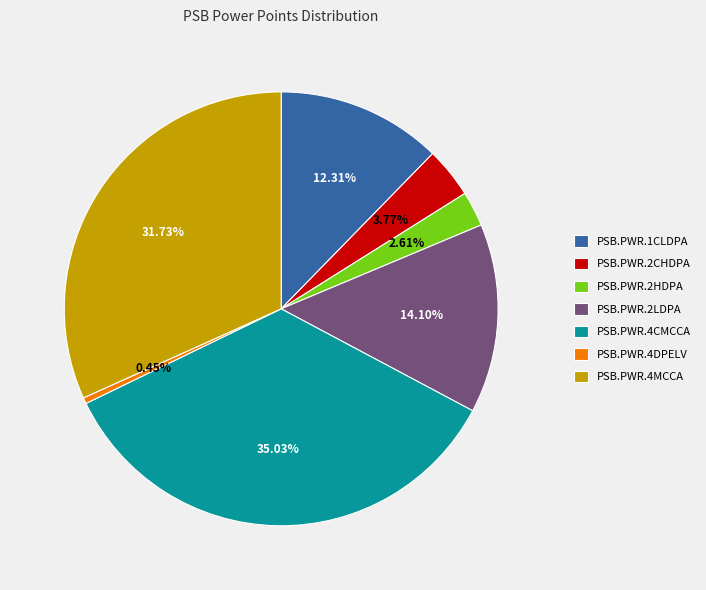

To the nearest percent, what is the difference between the largest and smallest slice percentages?

35%